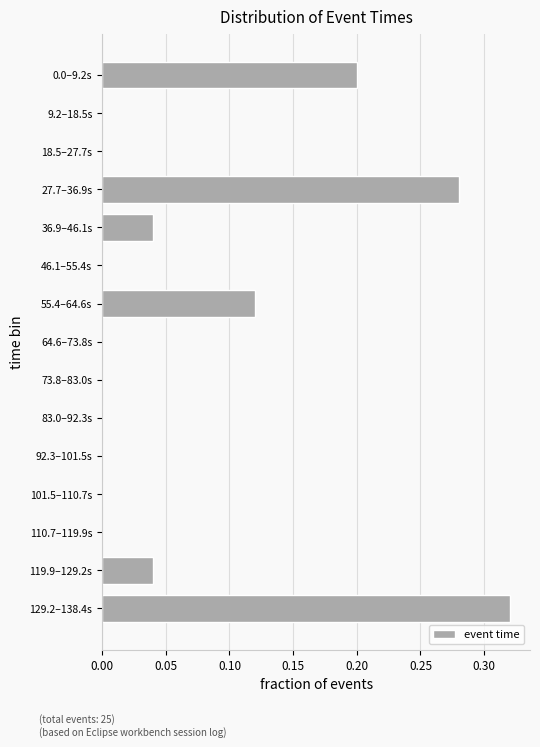

Which category has the highest value across all series?

129.2–138.4s